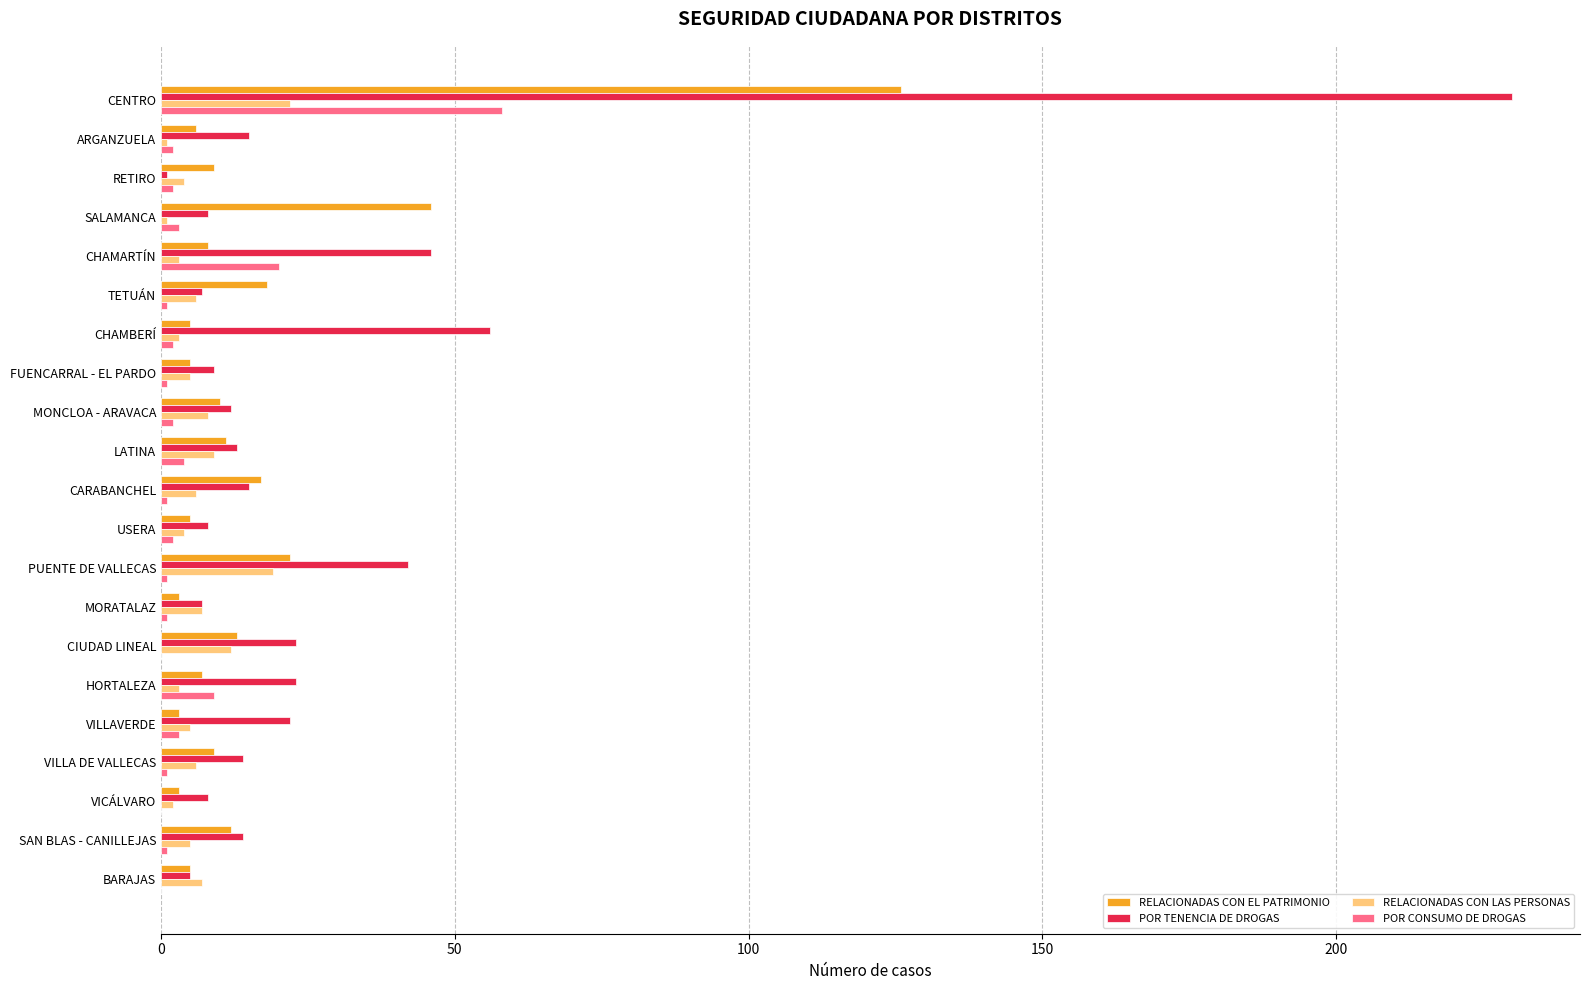

Which series has the largest total across all categories?

POR TENENCIA DE DROGAS